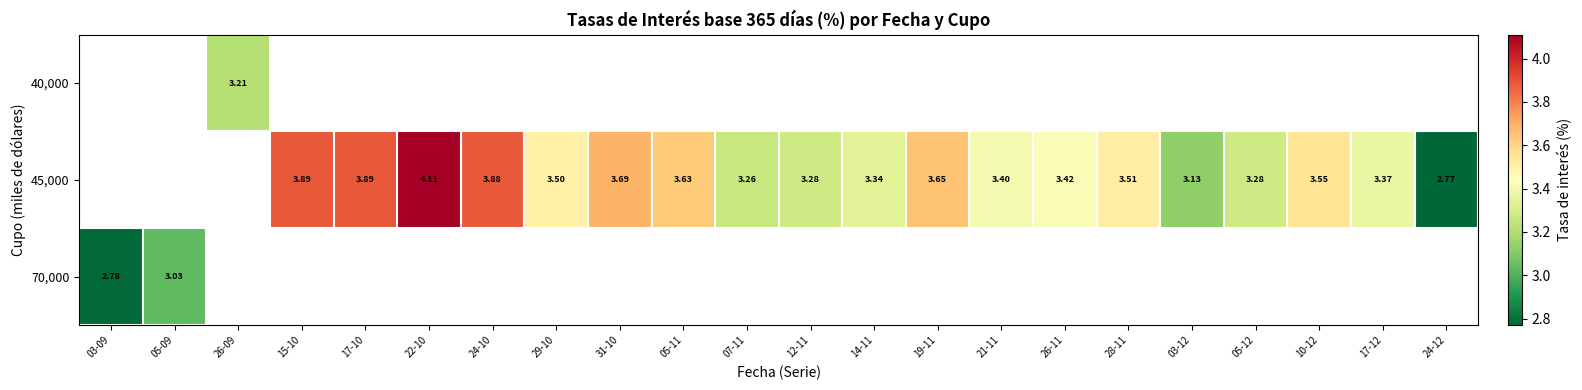

What is the greatest value displayed?

4.1